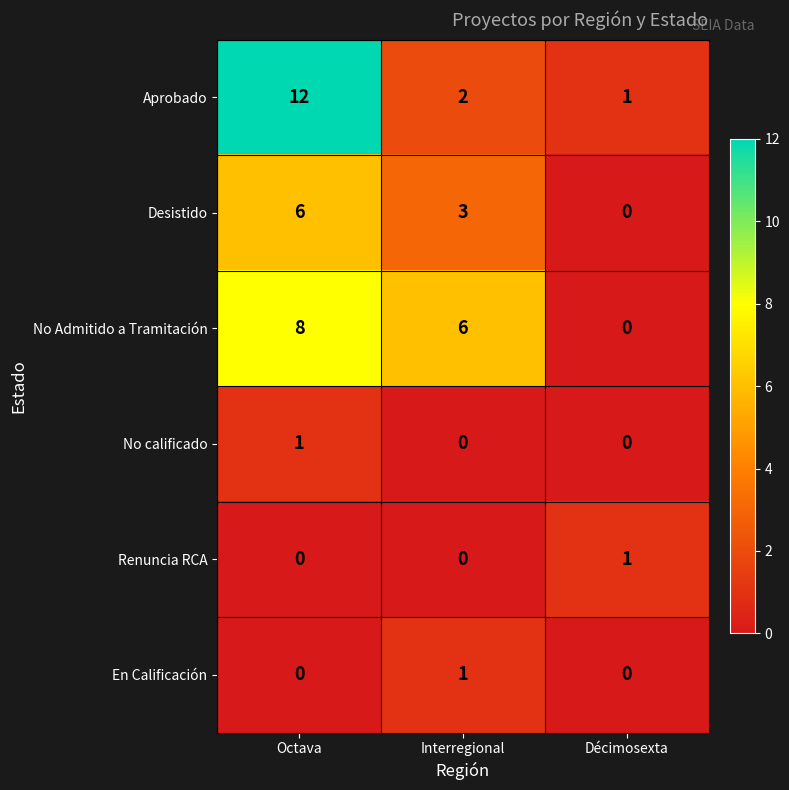

Which series has the largest range (max minus min)?

Aprobado